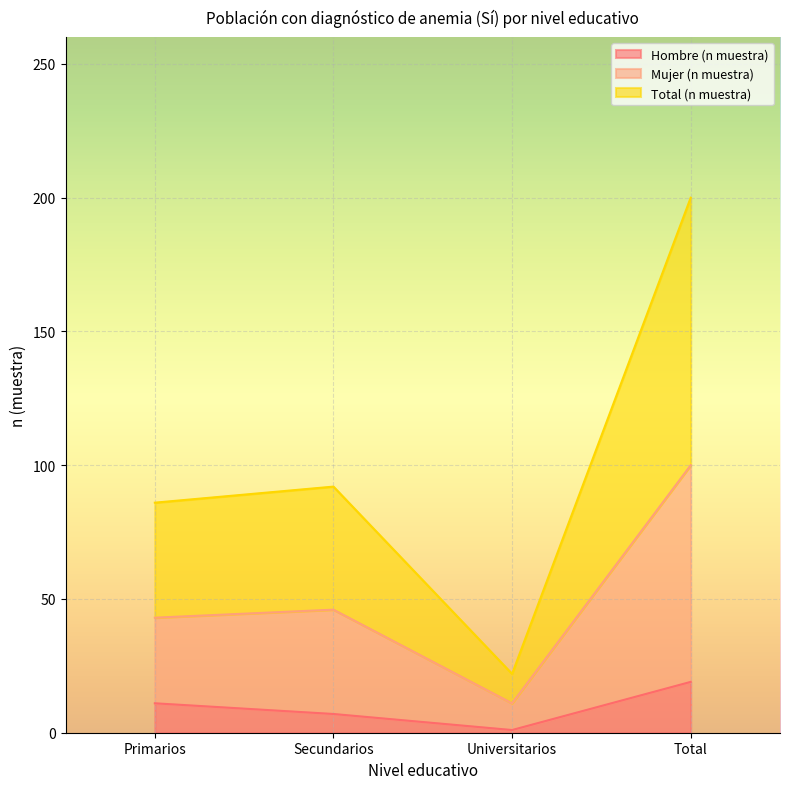

The value of Hombre (n muestra) at Secundarios is 12. True or false?

False